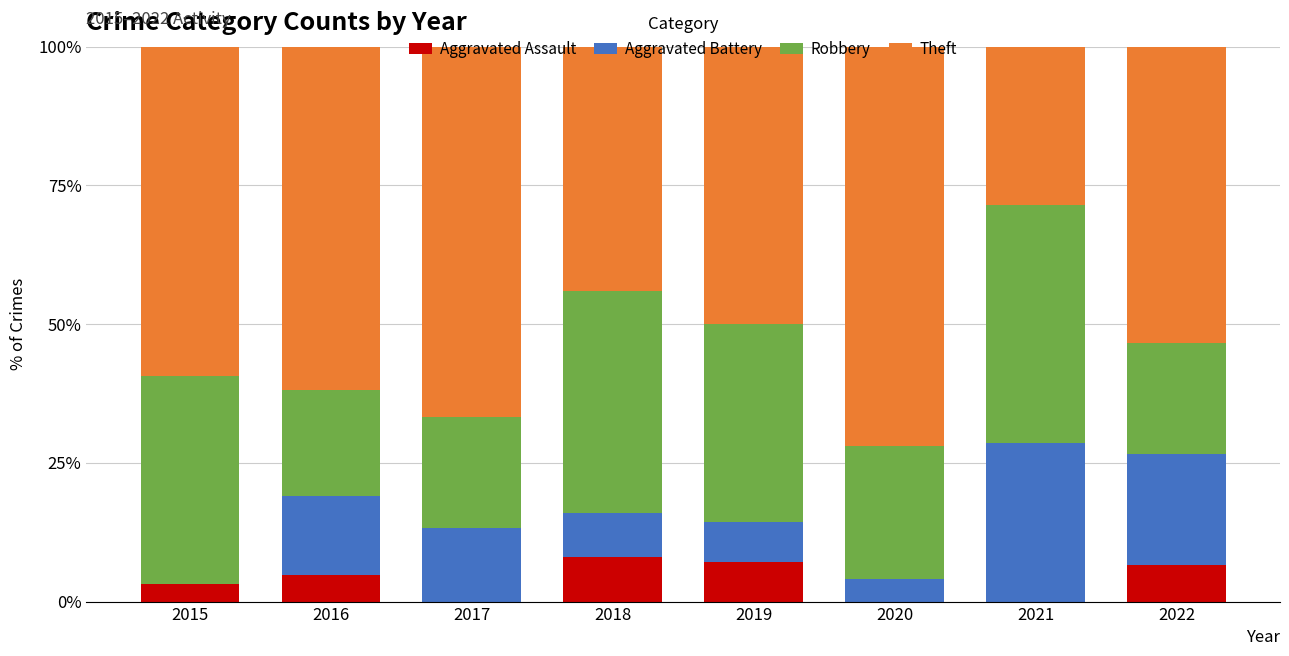

What is the sum of the Aggravated Assault values at 2015 and 2019?

10.3